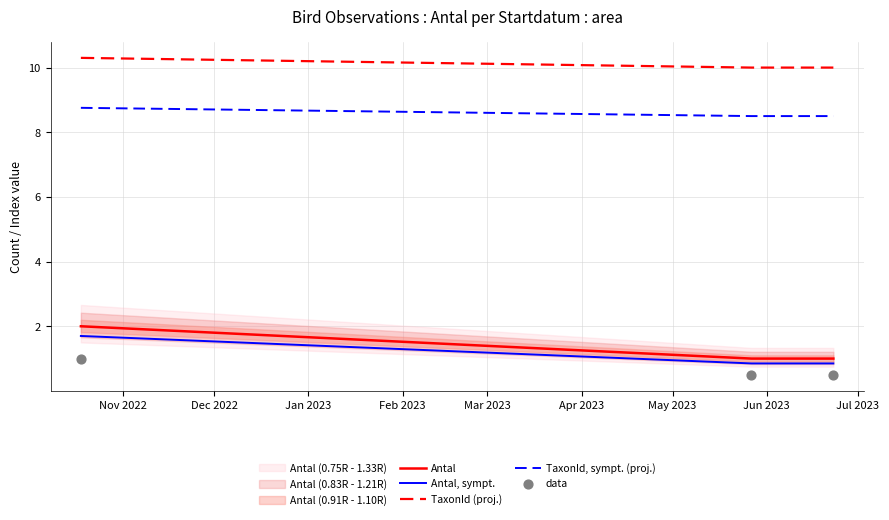

What are all the series names shown in the legend?

Antal, Antal, sympt., TaxonId (proj.), TaxonId, sympt. (proj.), data